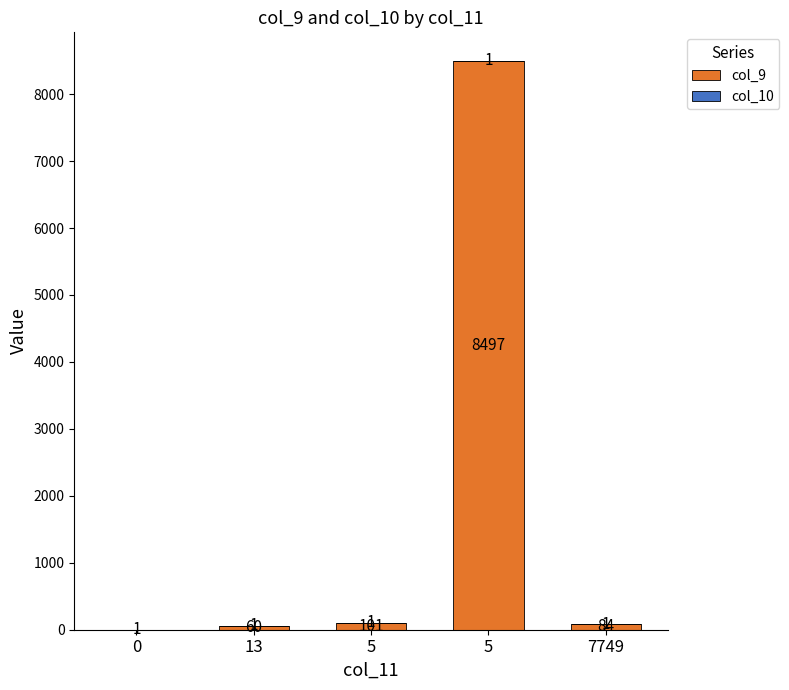

Does the chart contain stacked bars?

Yes